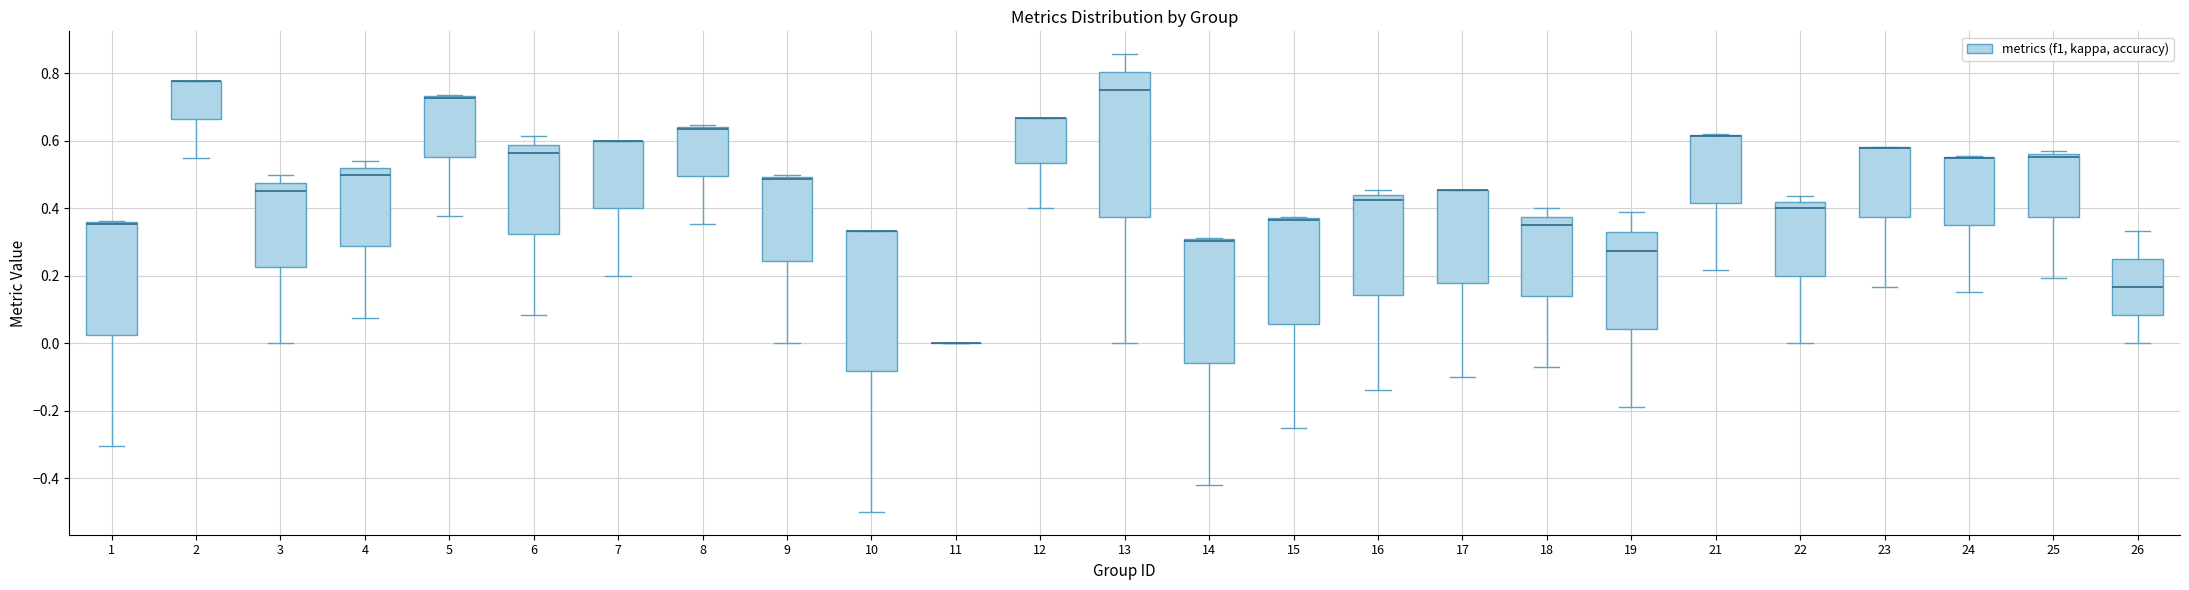

Where does the median line of the box at x = 18 sit on the y-axis? The values are not printed on the chart, so give them approximately, as read against the axis.

0.36